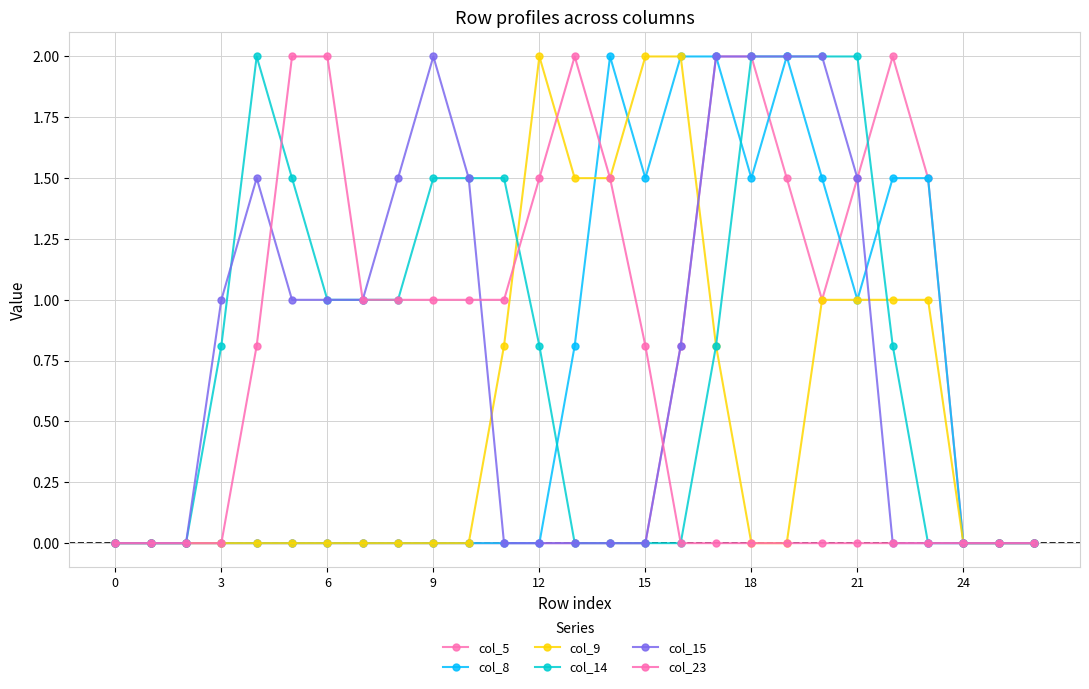

Reading left to right, what are all the values shown in this chart?

col_5: 0.0	0.0	0.0	0.0	0.0	0.0	0.0	0.0	0.0	0.0	0.0	0.0	0.0	0.0	0.0	0.0	0.8	2.0	2.0	1.5	1.0	1.5	2.0	1.5	0.0	0.0	0.0
col_8: 0.0	0.0	0.0	0.0	0.0	0.0	0.0	0.0	0.0	0.0	0.0	0.0	0.0	0.8	2.0	1.5	2.0	2.0	1.5	2.0	1.5	1.0	1.5	1.5	0.0	0.0	0.0
col_9: 0.0	0.0	0.0	0.0	0.0	0.0	0.0	0.0	0.0	0.0	0.0	0.8	2.0	1.5	1.5	2.0	2.0	0.8	0.0	0.0	1.0	1.0	1.0	1.0	0.0	0.0	0.0
col_14: 0.0	0.0	0.0	0.8	2.0	1.5	1.0	1.0	1.0	1.5	1.5	1.5	0.8	0.0	0.0	0.0	0.0	0.8	2.0	2.0	2.0	2.0	0.8	0.0	0.0	0.0	0.0
col_15: 0.0	0.0	0.0	1.0	1.5	1.0	1.0	1.0	1.5	2.0	1.5	0.0	0.0	0.0	0.0	0.0	0.8	2.0	2.0	2.0	2.0	1.5	0.0	0.0	0.0	0.0	0.0
col_23: 0.0	0.0	0.0	0.0	0.8	2.0	2.0	1.0	1.0	1.0	1.0	1.0	1.5	2.0	1.5	0.8	0.0	0.0	0.0	0.0	0.0	0.0	0.0	0.0	0.0	0.0	0.0